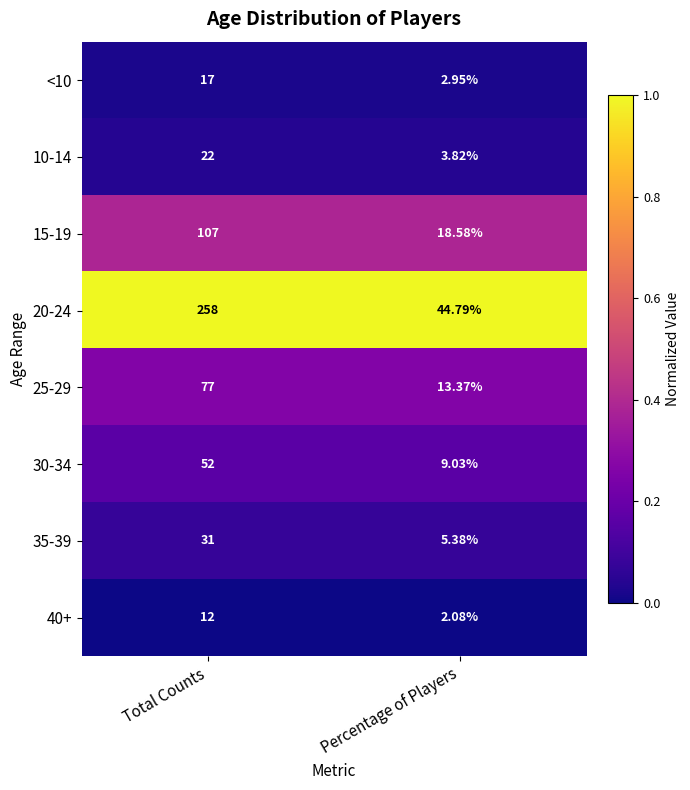

List the series in order of their peak value, lowest first.

40+, <10, 10-14, 35-39, 30-34, 25-29, 15-19, 20-24